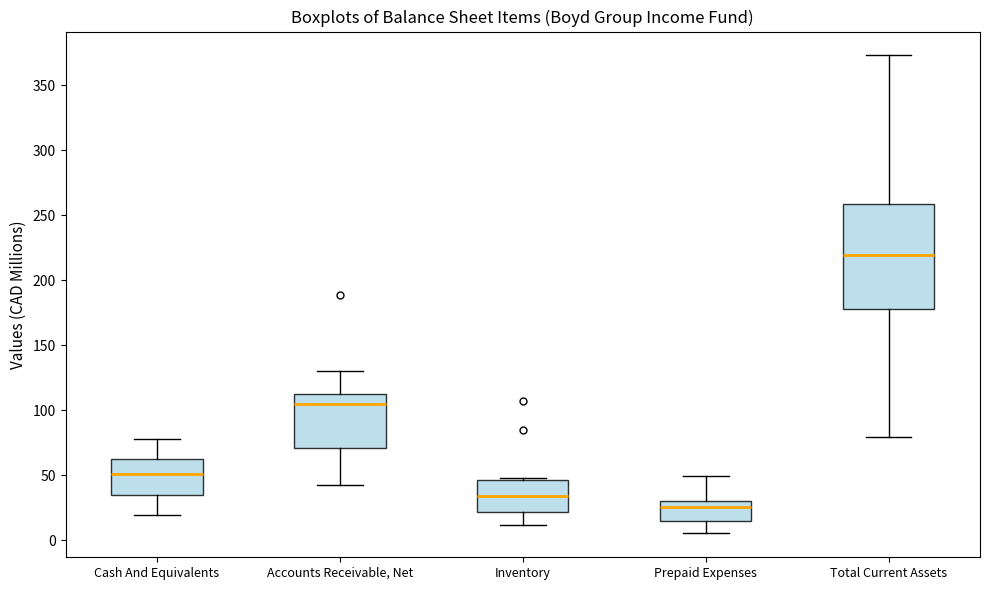

Which box's median line is the lowest?

Prepaid Expenses